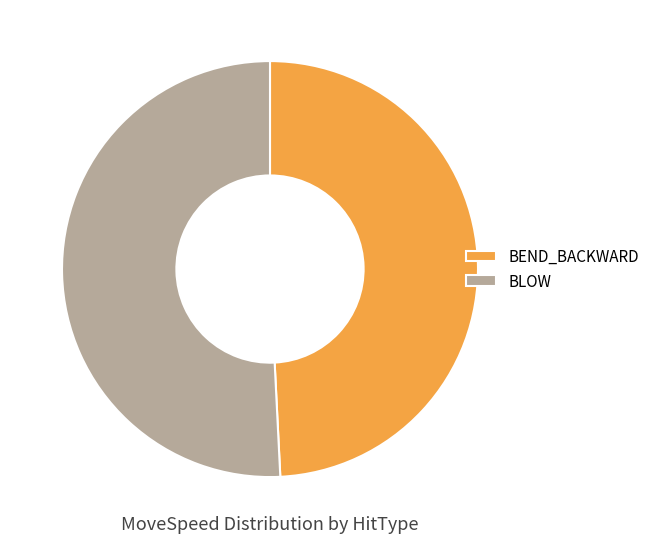

Rank the categories by value from lowest to highest.

BEND_BACKWARD, BLOW